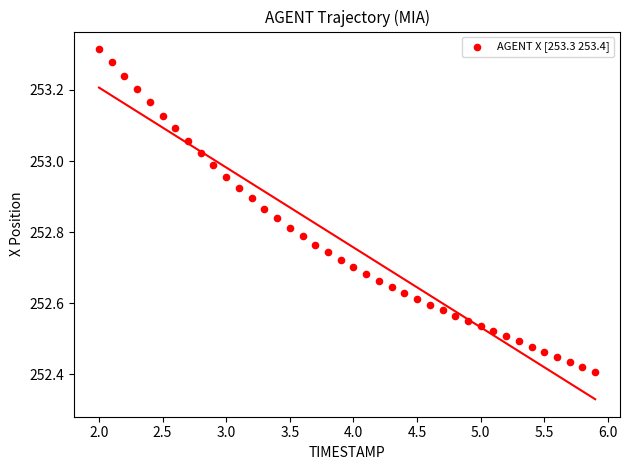

What is the range of Y values (max minus min)?

0.9